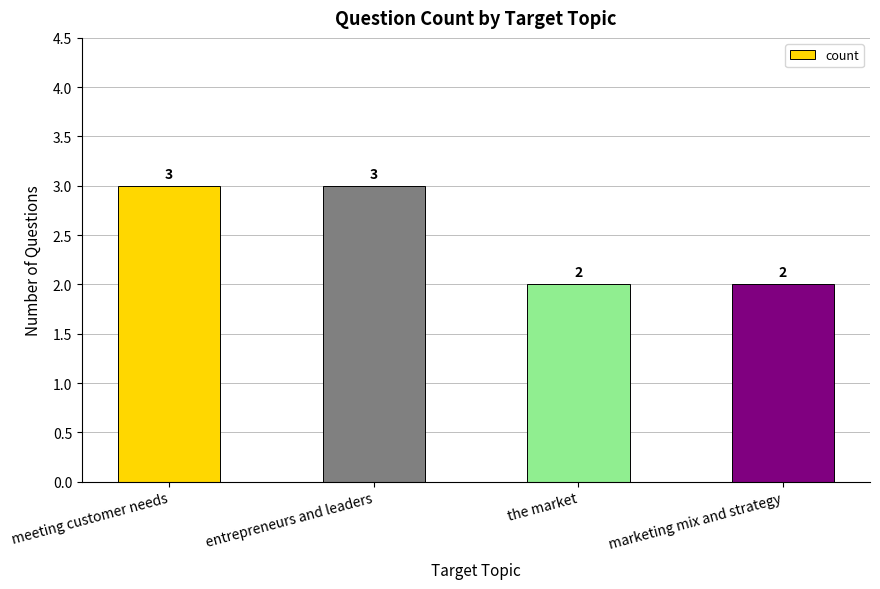

How many bars are there in total?

4